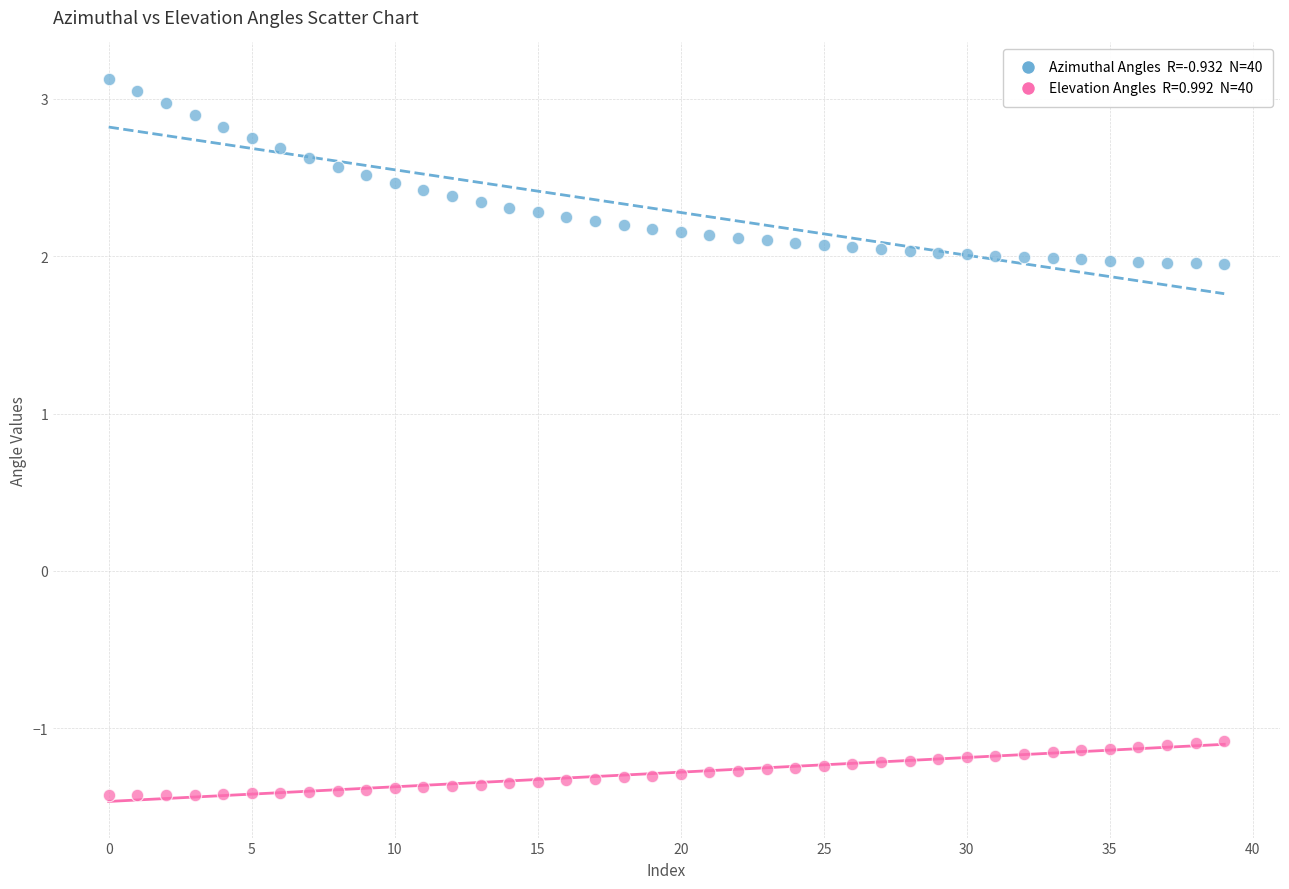

Across all data points, what is the range of Y values (max minus min)?

4.6